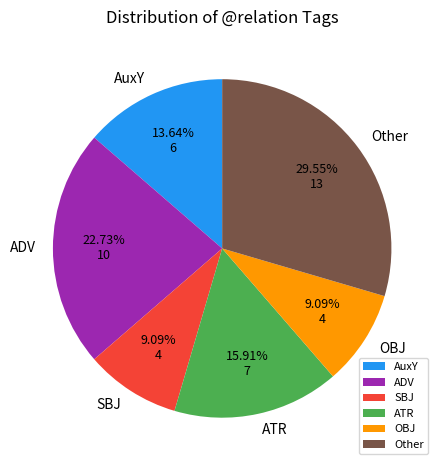

What is the largest slice in the pie chart?

Other